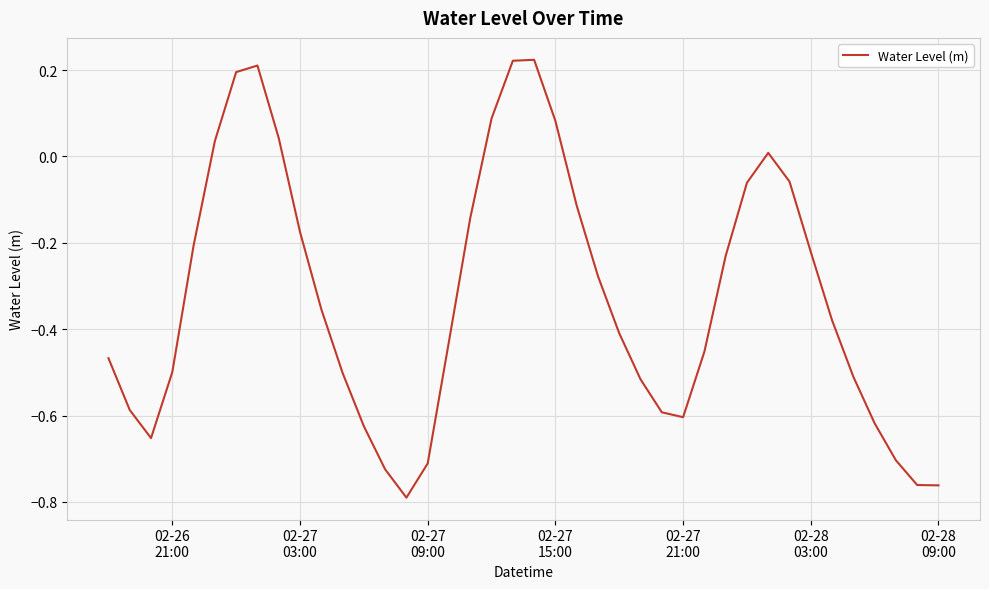

What is the difference between the maximum and minimum values?

1.0